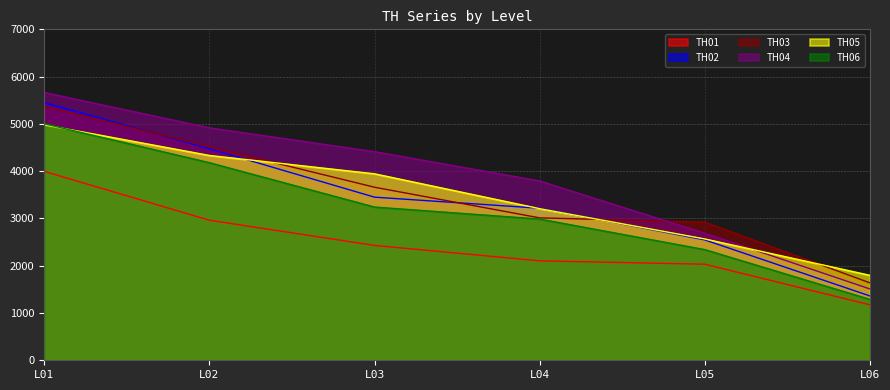

Reading left to right, extract all data points from this chart.

TH01: 3995	2962	2429	2103	2032	1173
TH02: 5448	4475	3450	3216	2546	1361
TH03: 5372	4516	3660	3012	2922	1637
TH04: 5664	4916	4413	3793	2688	1509
TH05: 4979	4332	3944	3207	2566	1797
TH06: 5001	4179	3241	2987	2341	1288